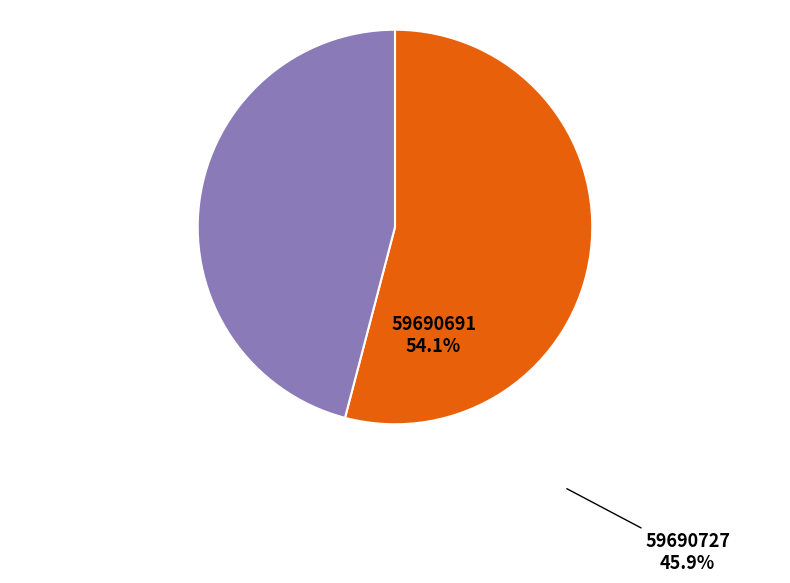

True or false: 59690727 accounts for 40% of the total.

False